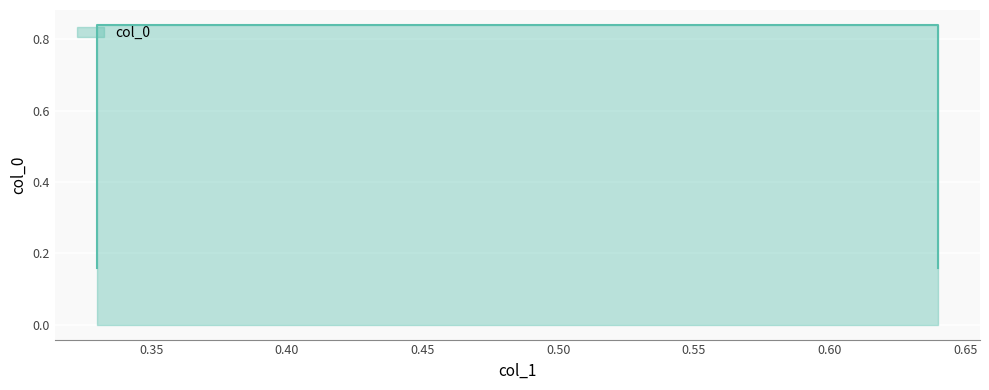

Reading left to right, what are all the values shown in this chart?

0.2	0.8	0.8	0.2